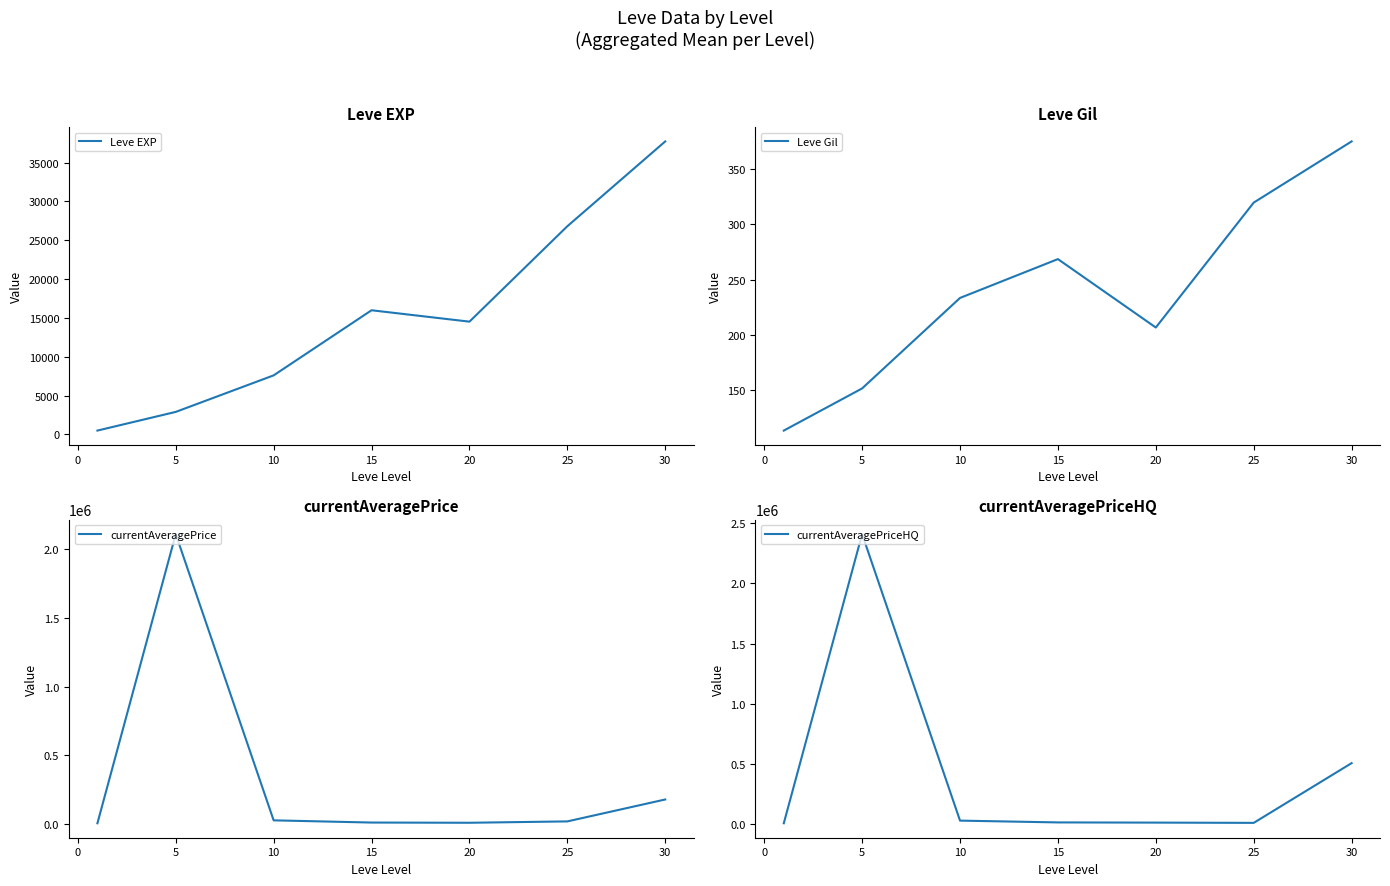

Is the value of Leve EXP at 25 greater than the value of currentAveragePriceHQ at 15?

Yes